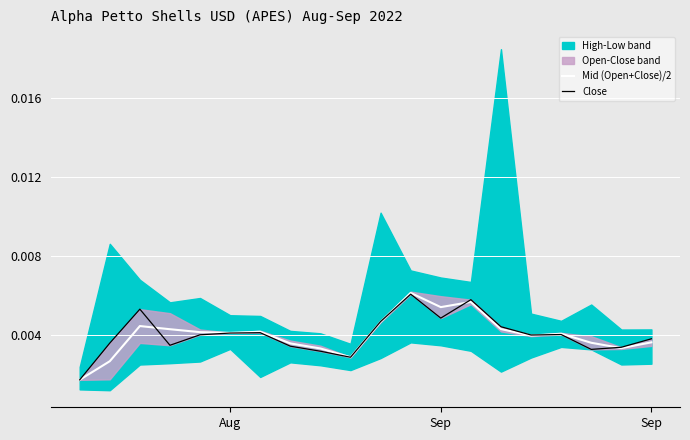

How many times do Close and Mid (Open+Close)/2 cross each other?

7